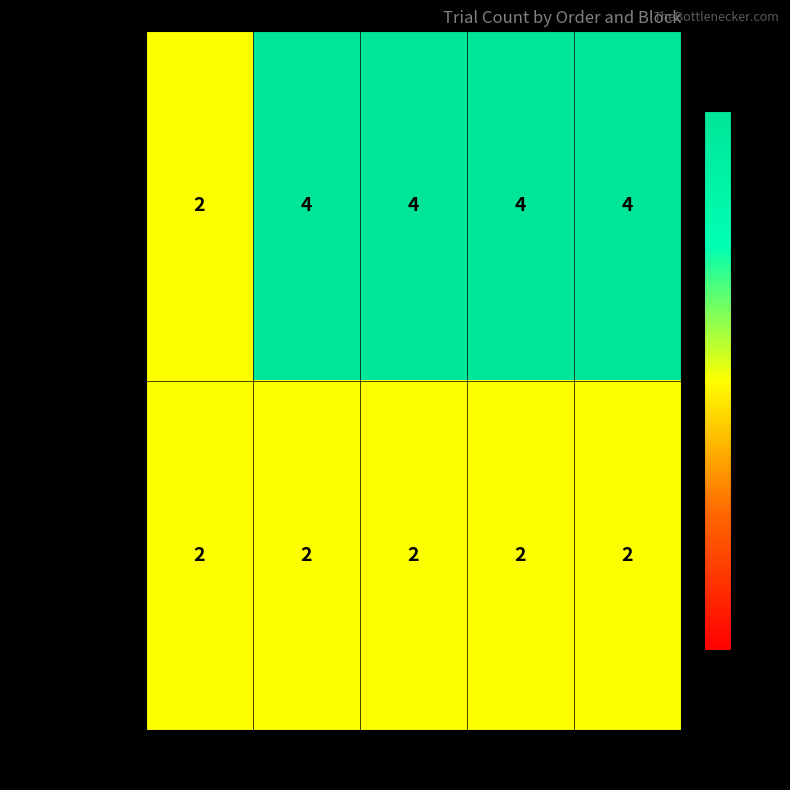

Reading left to right, list all the values displayed in this chart.

First_Order: 2	4	4	4	4
Second_Order: 2	2	2	2	2